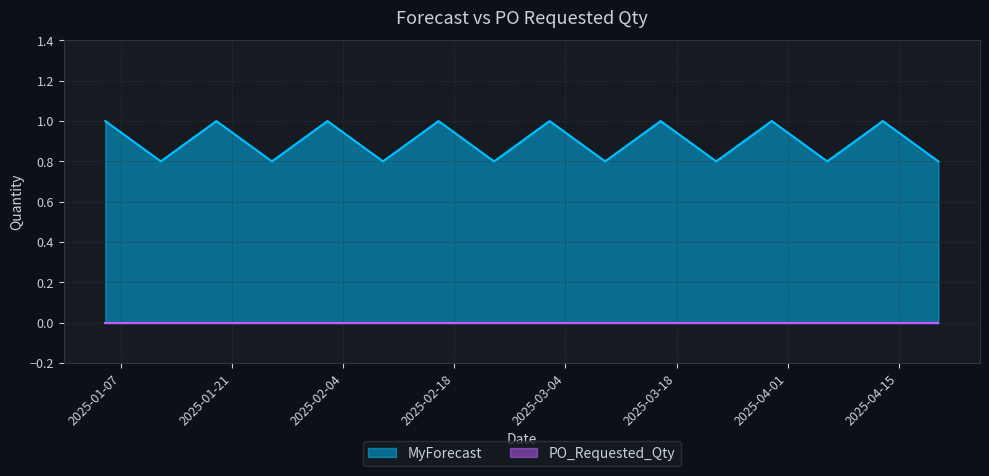

Reading right to left, transcribe all the data shown in this chart.

2025-04-20=0.8	2025-04-13=1.0	2025-04-06=0.8	2025-03-30=1.0	2025-03-23=0.8	2025-03-16=1.0	2025-03-09=0.8	2025-03-02=1.0	2025-02-23=0.8	2025-02-16=1.0	2025-02-09=0.8	2025-02-02=1.0	2025-01-26=0.8	2025-01-19=1.0	2025-01-12=0.8	2025-01-05=1.0